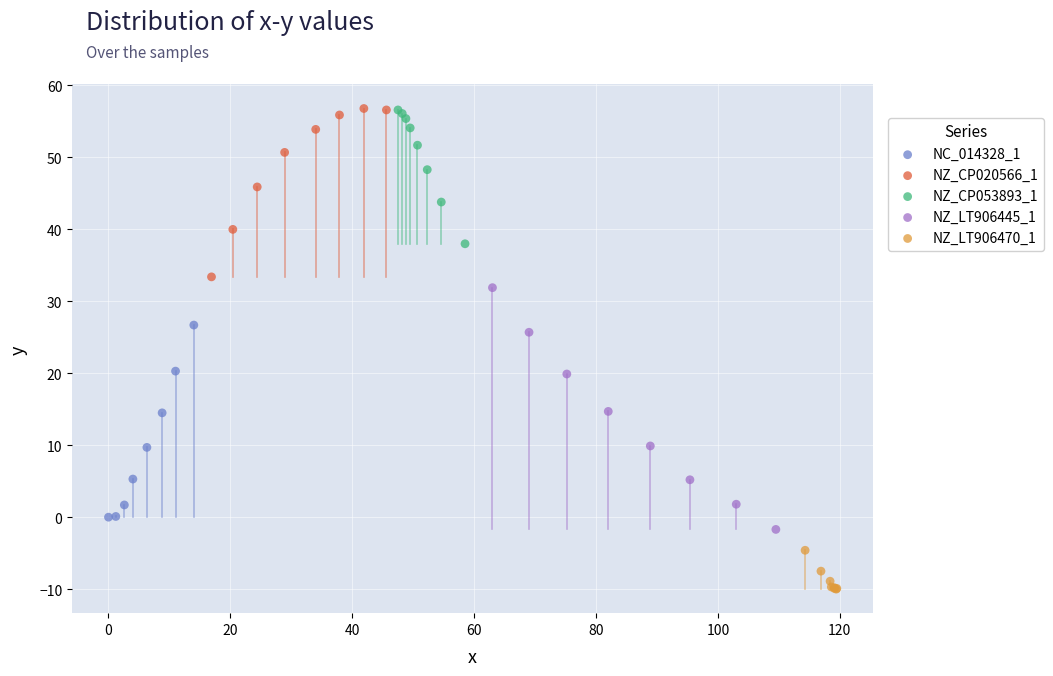

Which series has the widest spread of Y values?

NZ_LT906445_1